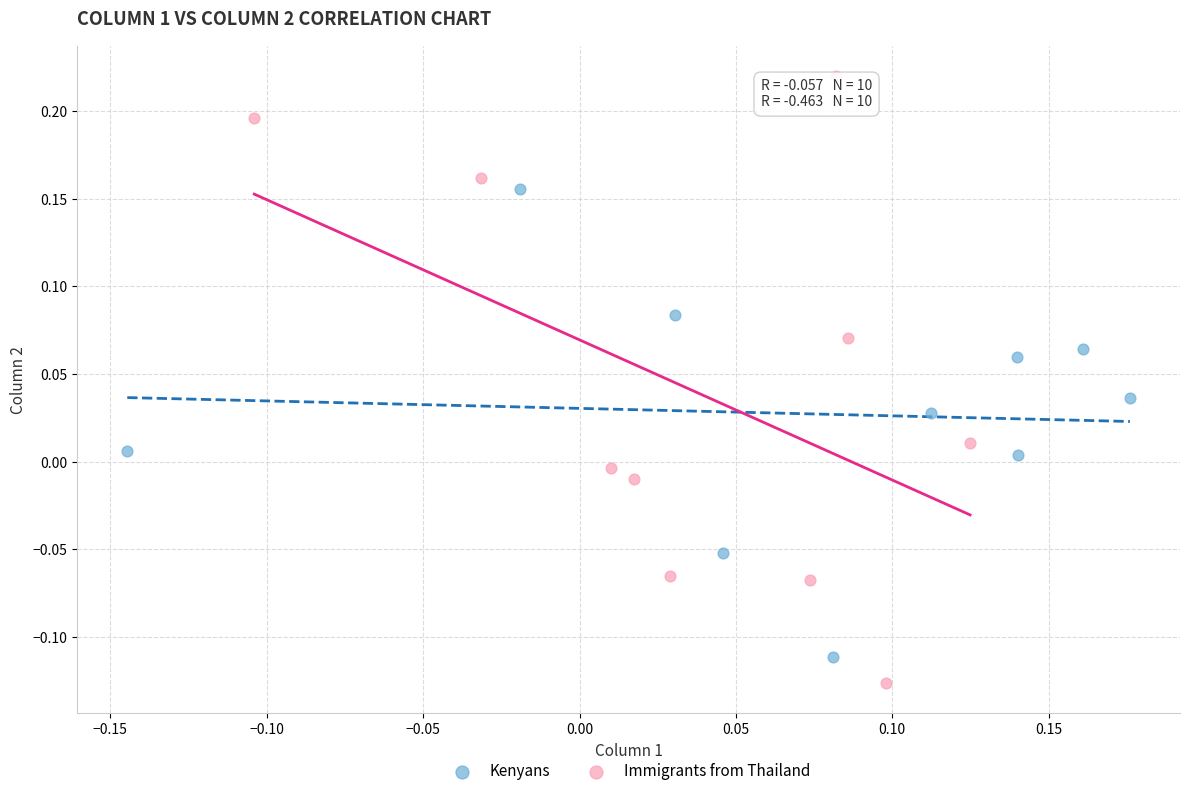

Which series reaches the maximum Y coordinate?

Immigrants from Thailand